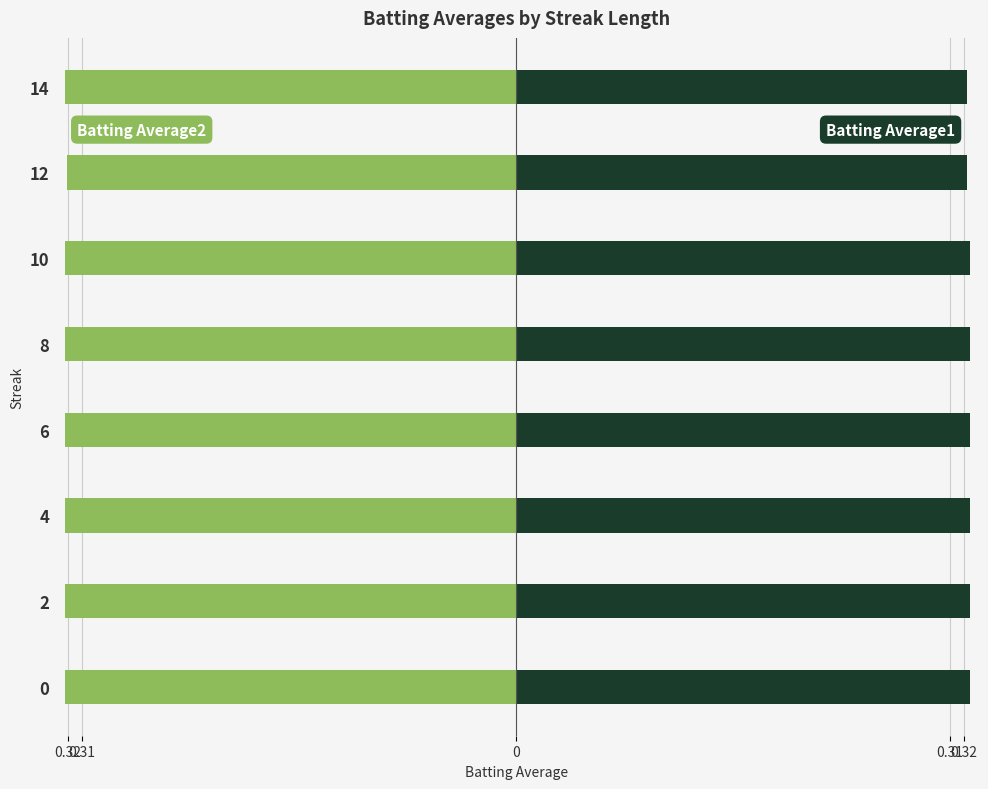

What is the approximate value of Batting Average1 at 2?

0.3